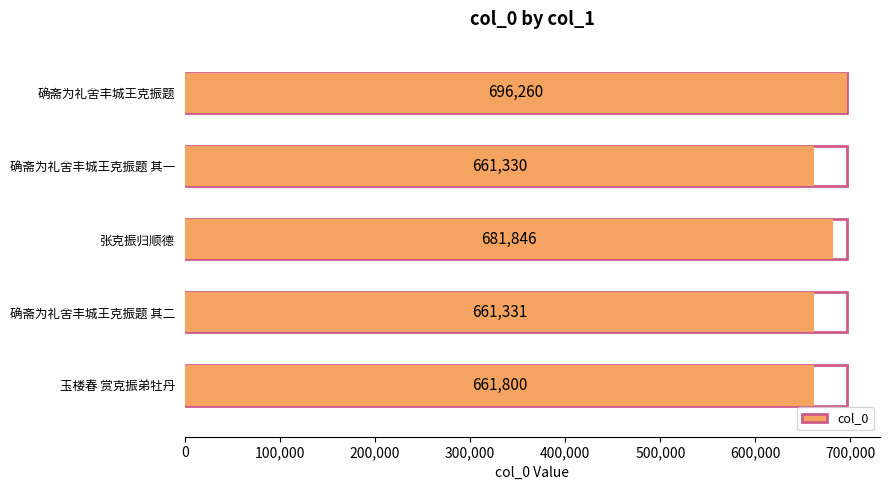

What is the change in value from 确斋为礼舍丰城王克振题 其一 to 玉楼春 赏克振弟牡丹?

+470